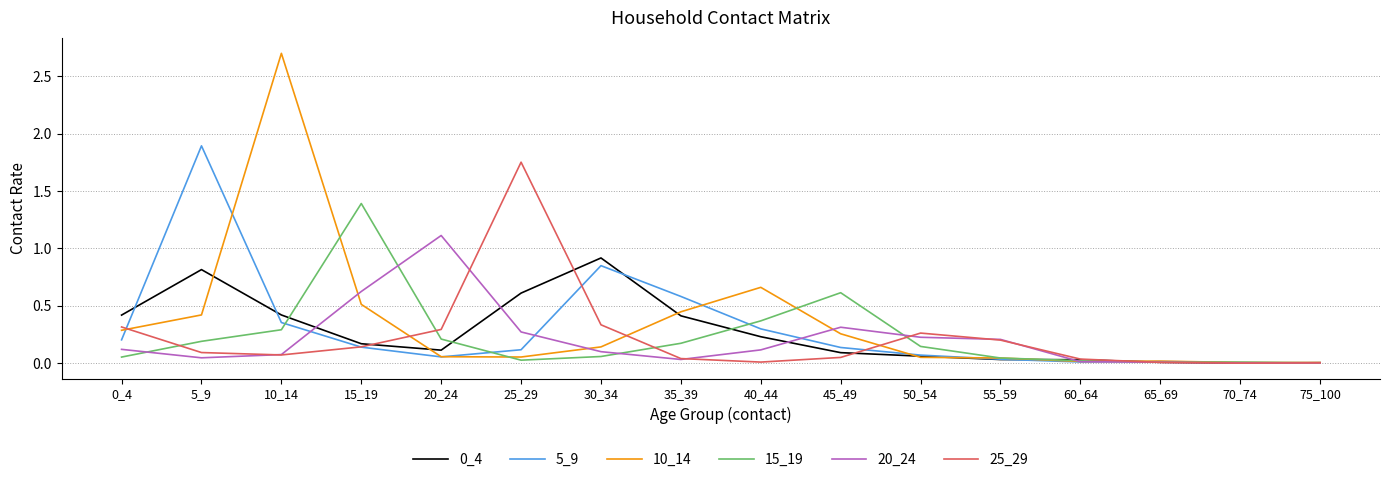

Where is the first local maximum for 25_29?

25_29